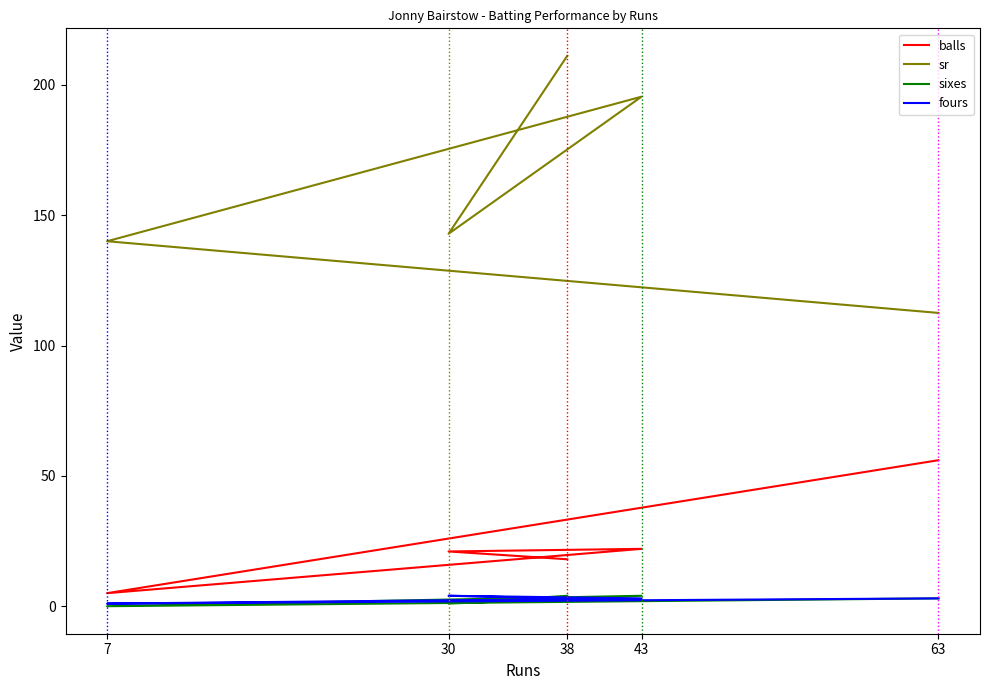

Rank the categories by sixes value from lowest to highest.

7, 30, 63, 38, 43